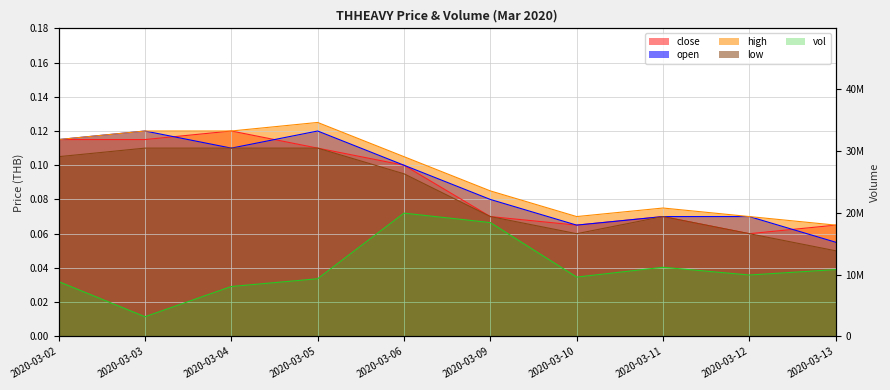

What is the sum of all vol values?

109239100.0